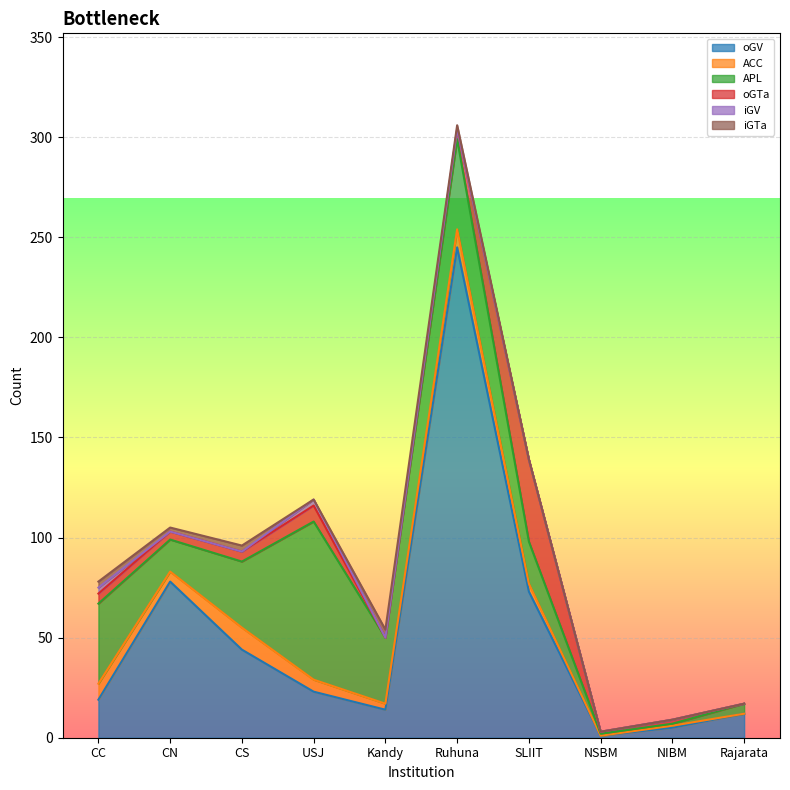

True or false: APL and ACC cross at least once.

False